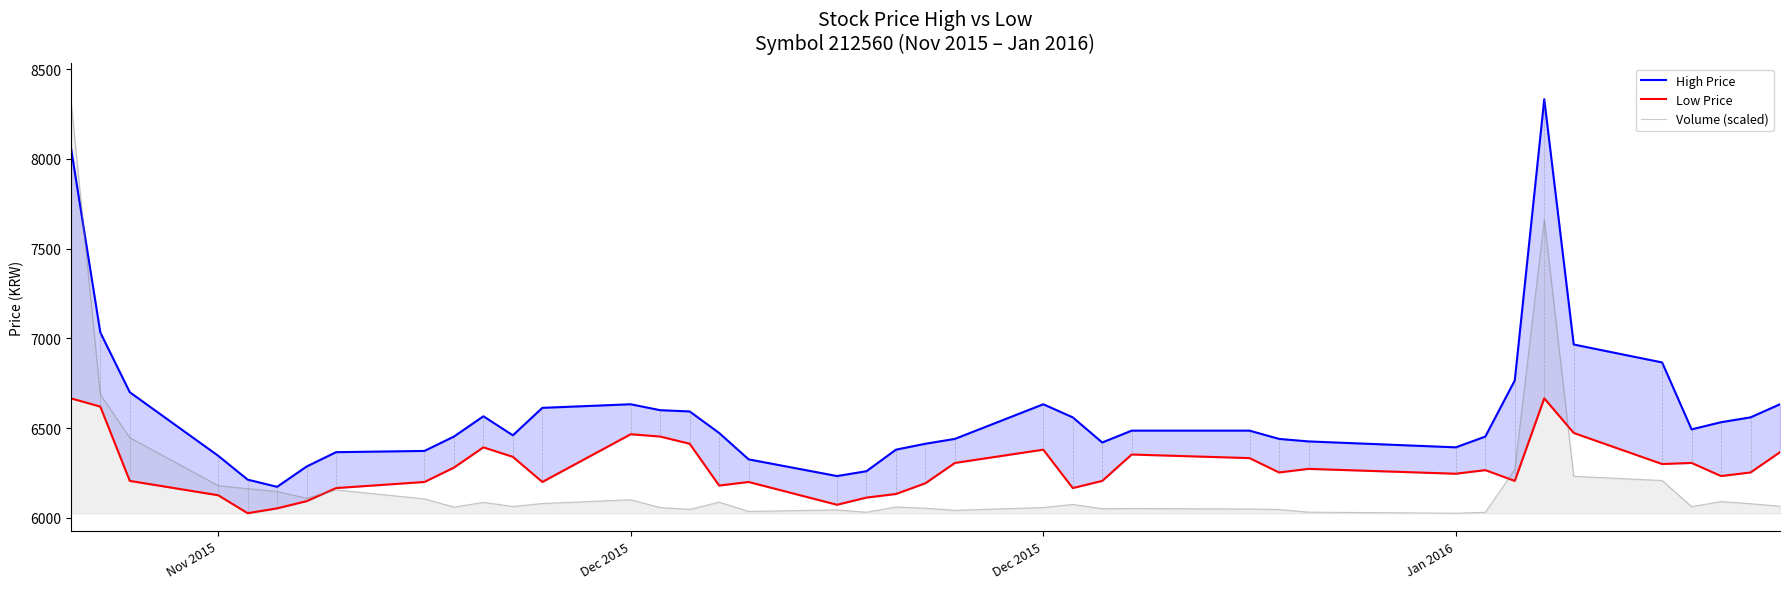

Is the value of Low Price at 18 greater than the value of Volume (scaled) at 38?

No